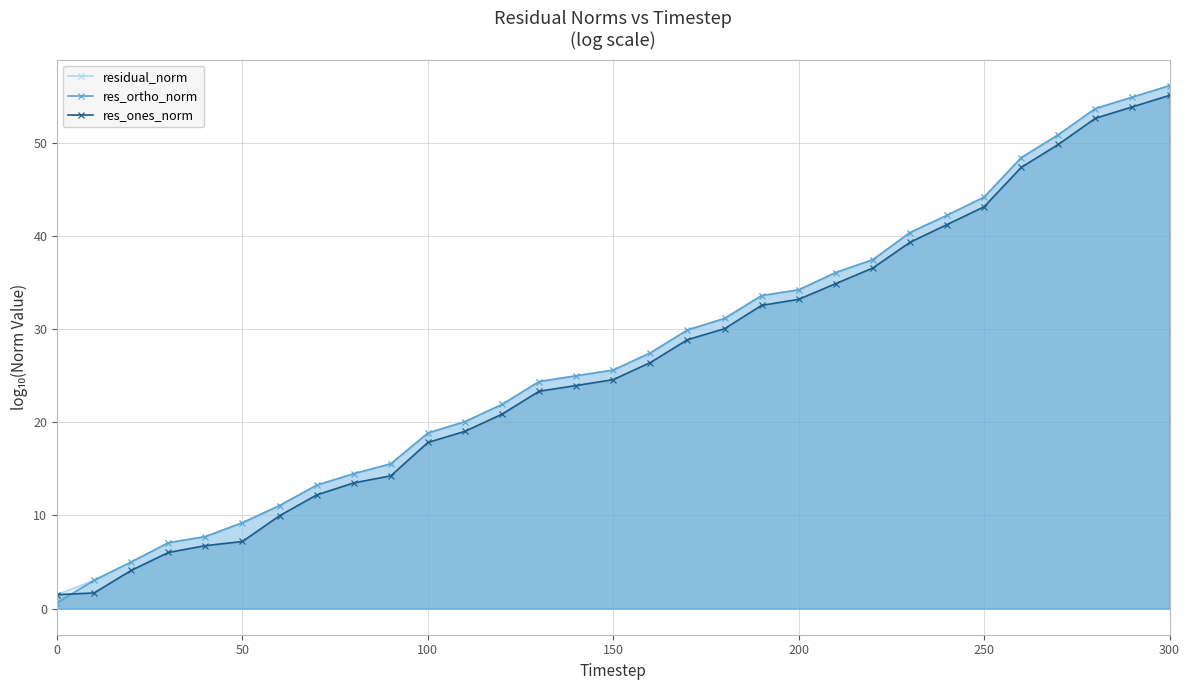

Which label corresponds to the largest value in the chart?

300